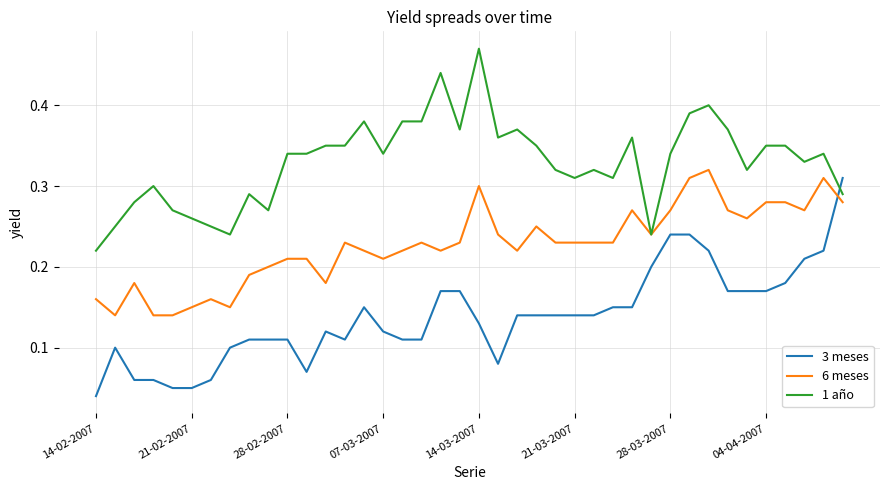

Does the chart display data point markers on the line(s)?

No